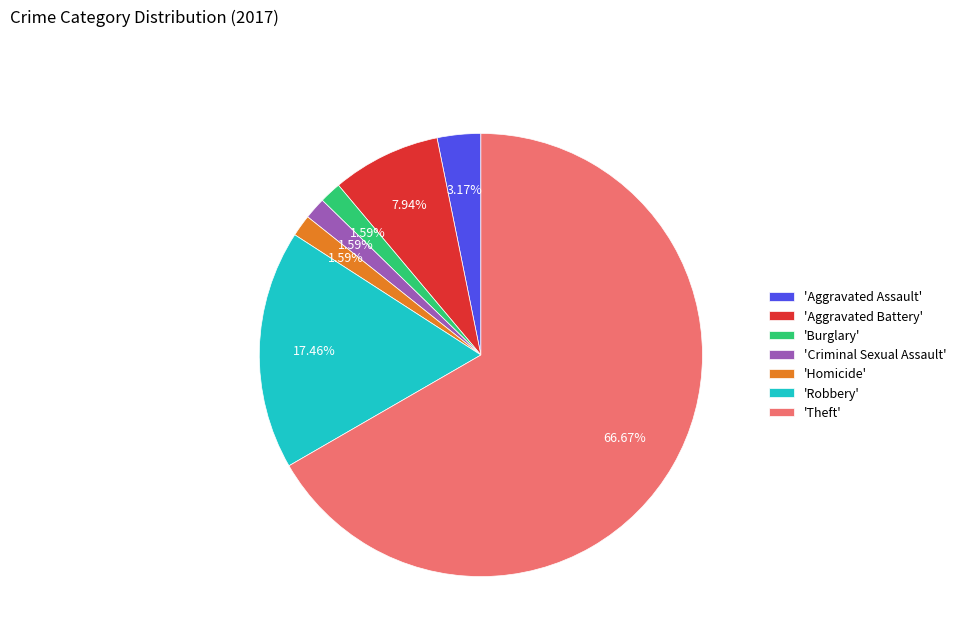

To the nearest percent, what is the difference between the largest and smallest slice percentages?

65%